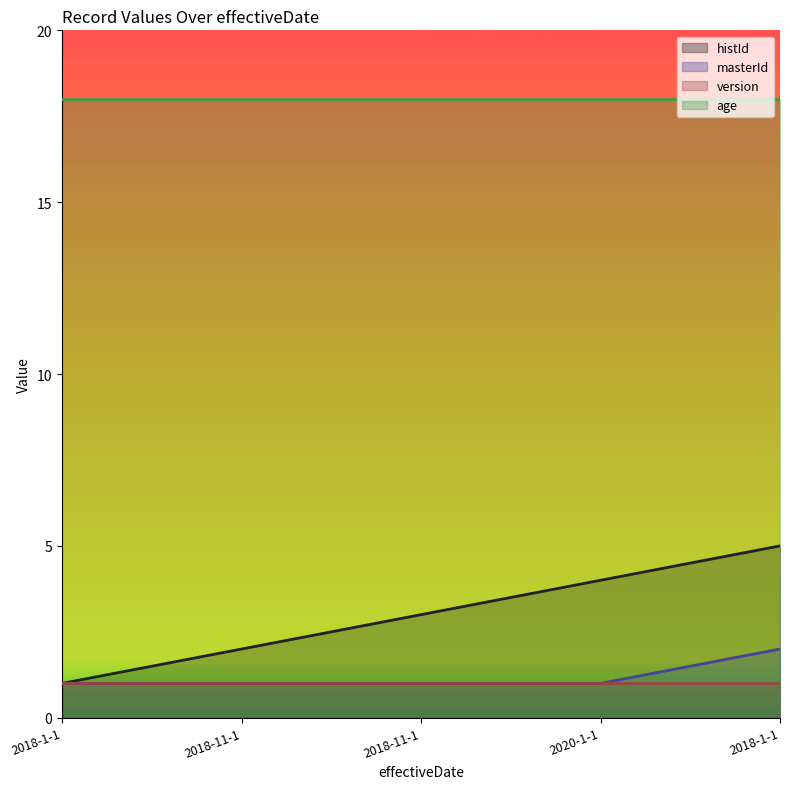

Rank the series by their maximum value, from highest to lowest.

age, histId, masterId, version